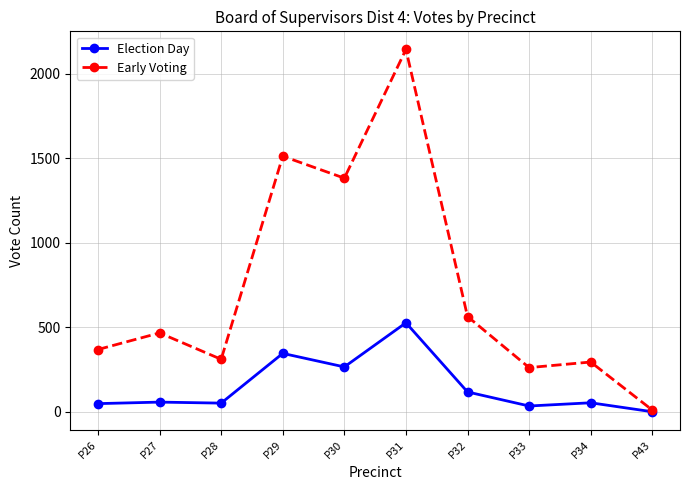

What is the value of the Election Day point at the 10th from the left?

1